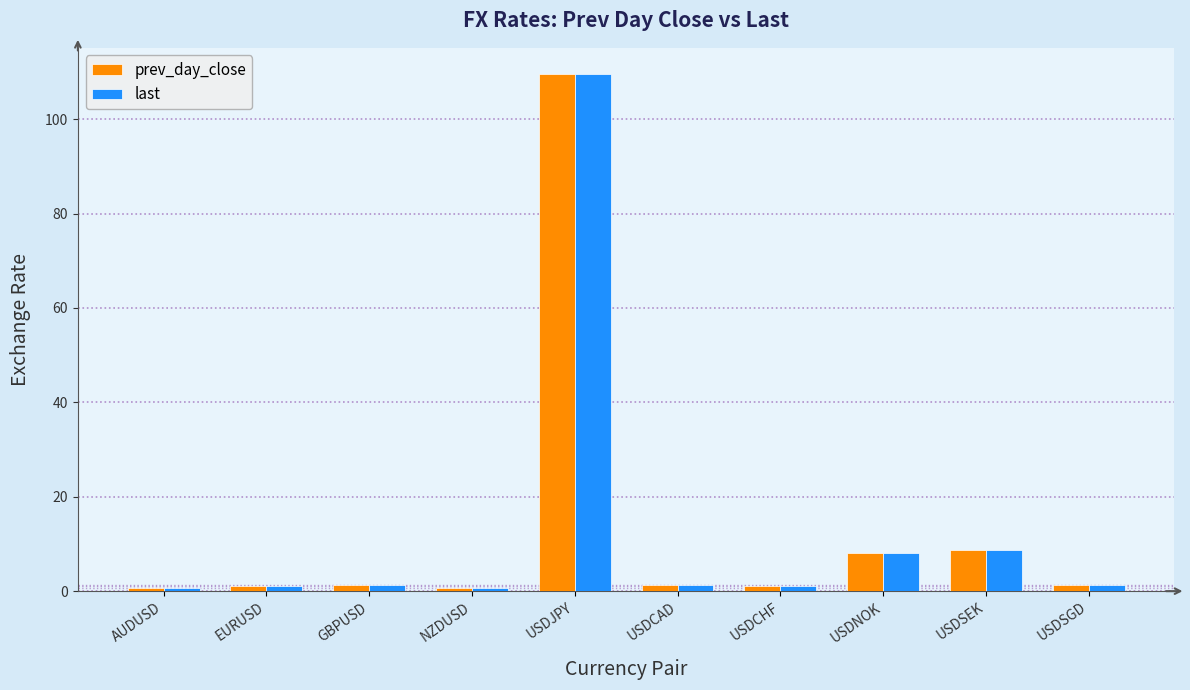

What is the sum of the prev_day_close values at USDJPY and EURUSD?

110.7